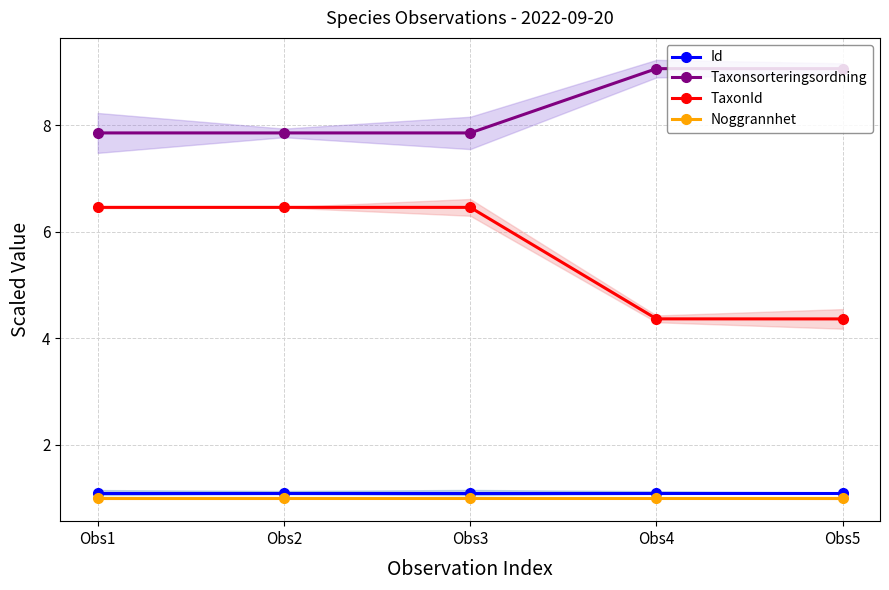

What are all the series names shown in the legend?

Id, Taxonsorteringsordning, TaxonId, Noggrannhet